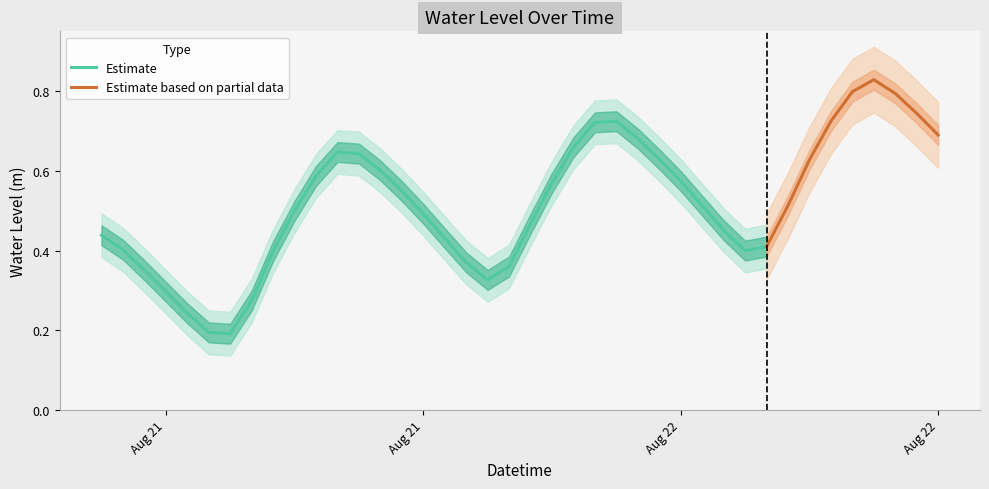

What is the smallest value displayed?

0.2